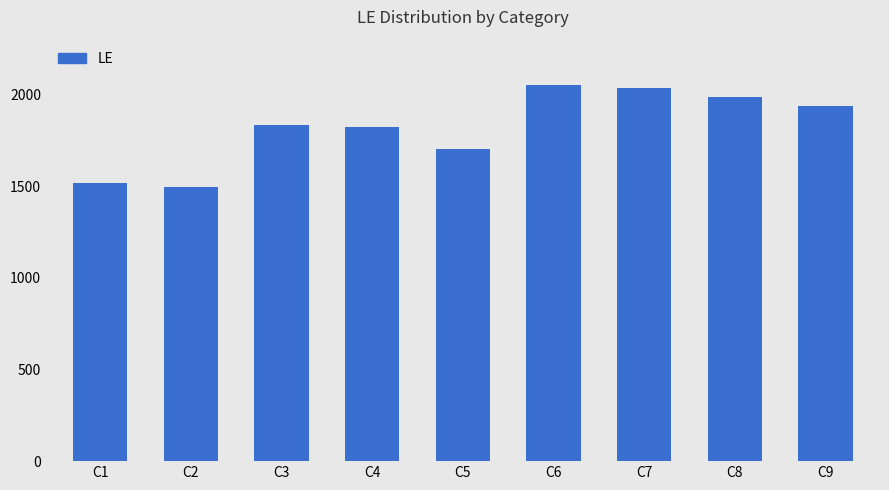

What is the maximum value shown in the chart?

2055